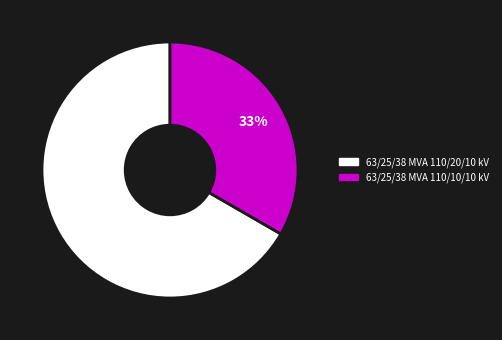

To the nearest percent, what percentage of the pie is 63/25/38 MVA 110/10/10 kV?

33%